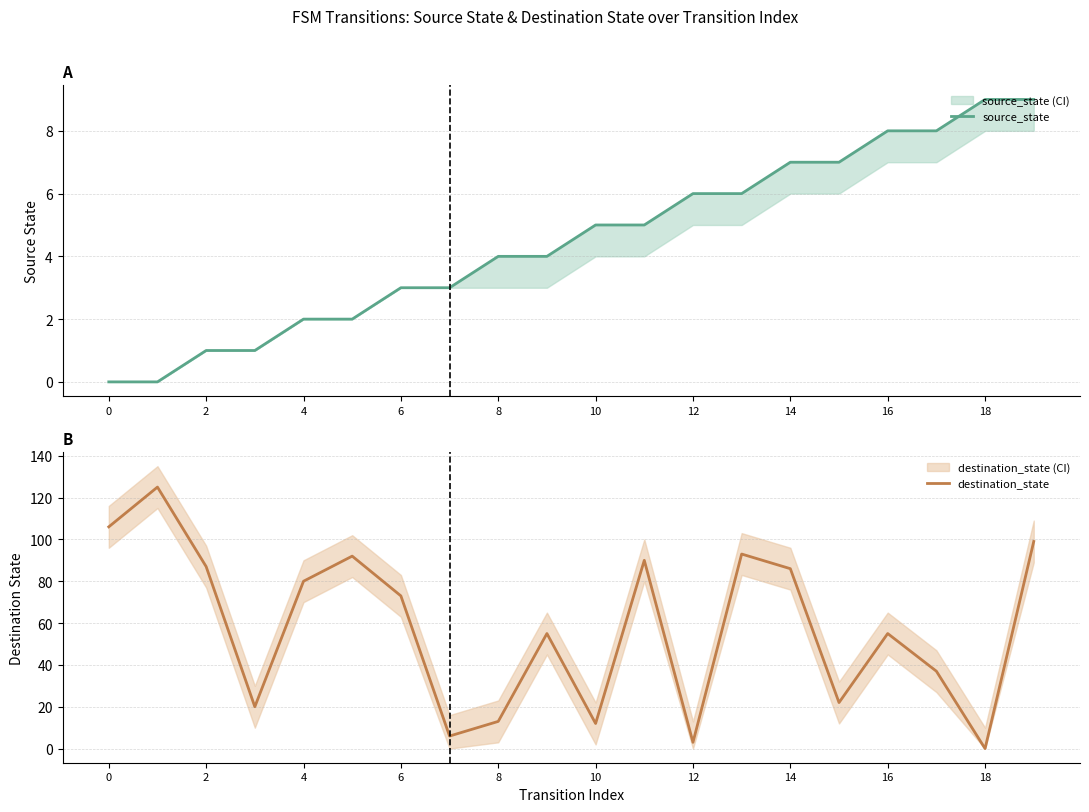

At which label does source_state reach its peak?

18